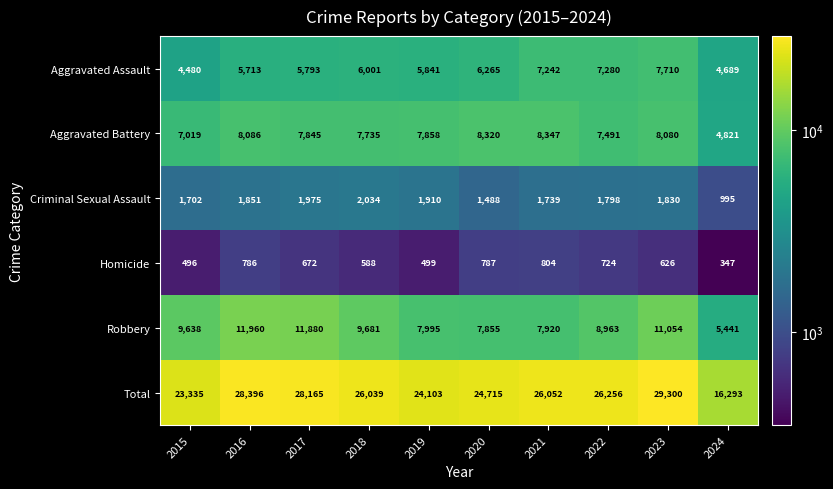

Rank the series by their maximum value, from lowest to highest.

Homicide, Criminal Sexual Assault, Aggravated Assault, Aggravated Battery, Robbery, Total